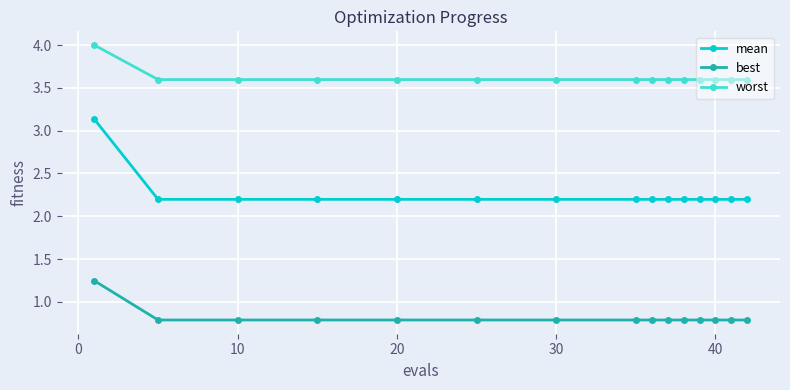

What are all the series names shown in the legend?

mean, best, worst